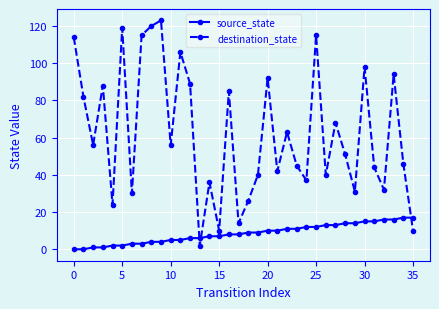

What is the highest value of the destination_state series?

123